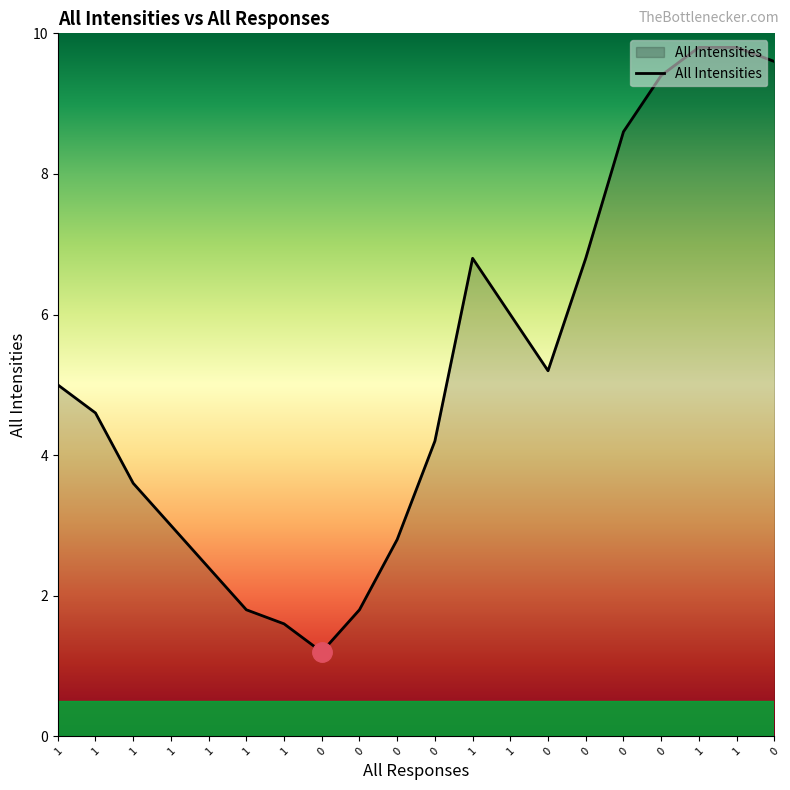

Rank the categories by value from highest to lowest.

1, 1, 0, 0, 0, 1, 0, 1, 0, 1, 1, 0, 1, 1, 0, 1, 1, 0, 1, 0